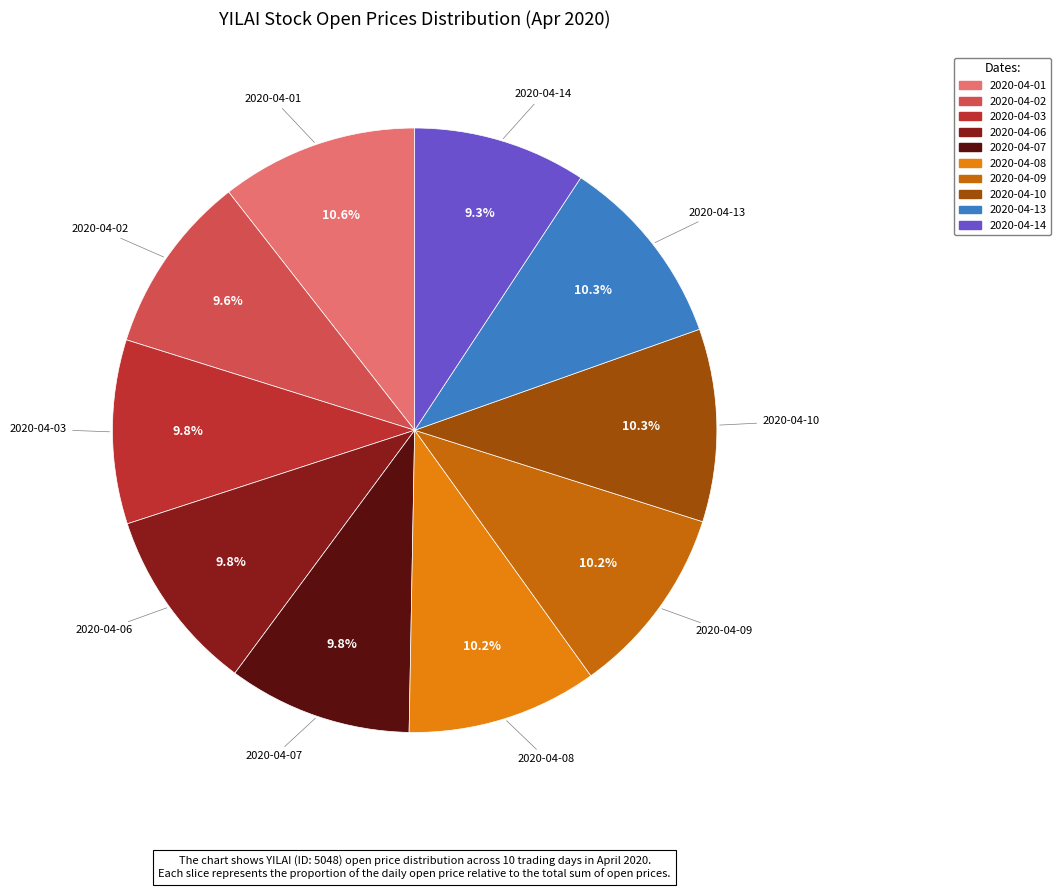

Is there any slice that represents more than half of the pie?

No